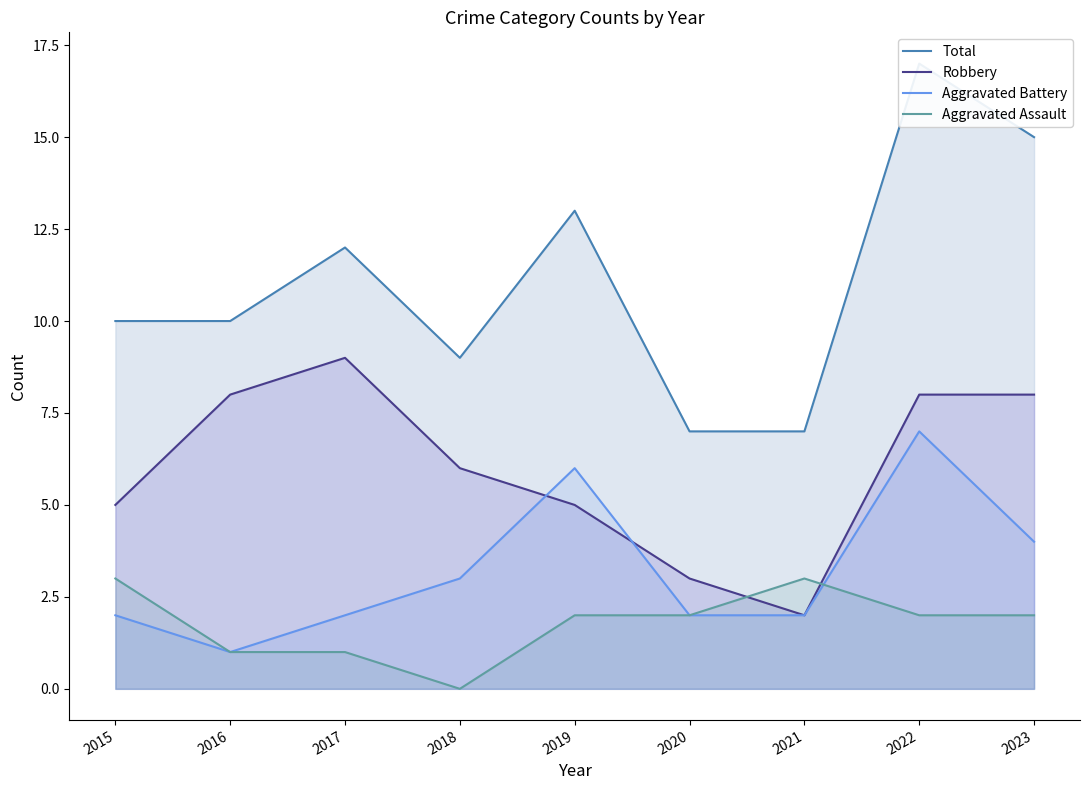

Does the chart display data point markers on the line(s)?

No